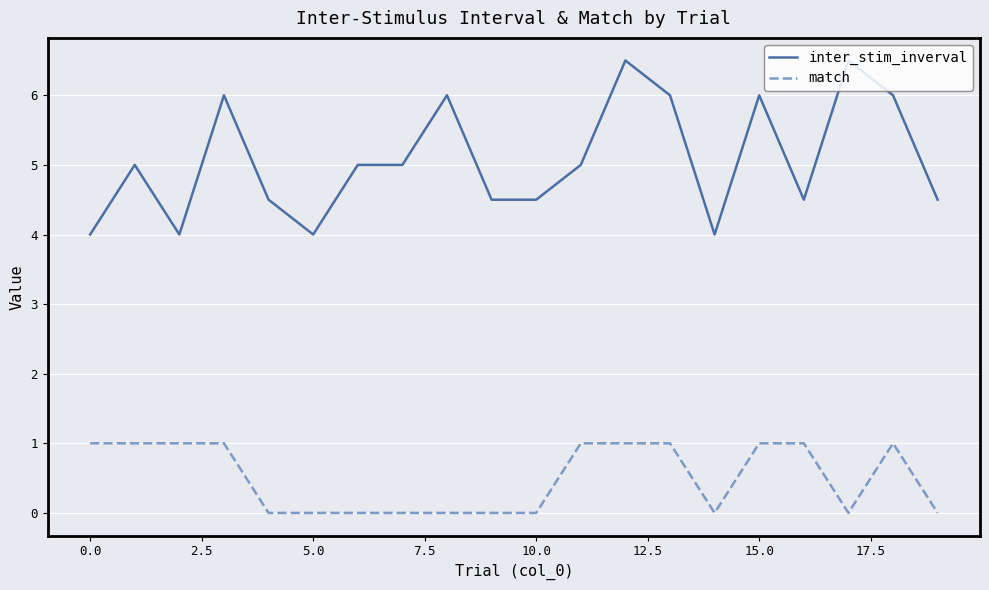

True or false: match and inter_stim_inverval intersect in this chart.

False